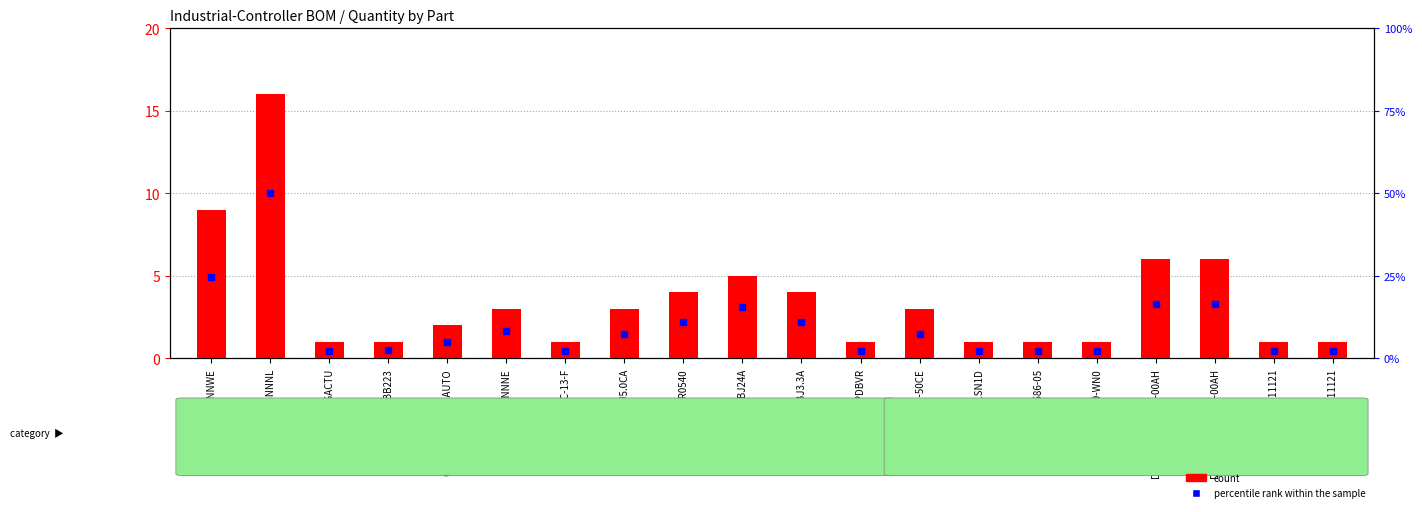

What position from the left is HCPL-817-50CE?

13